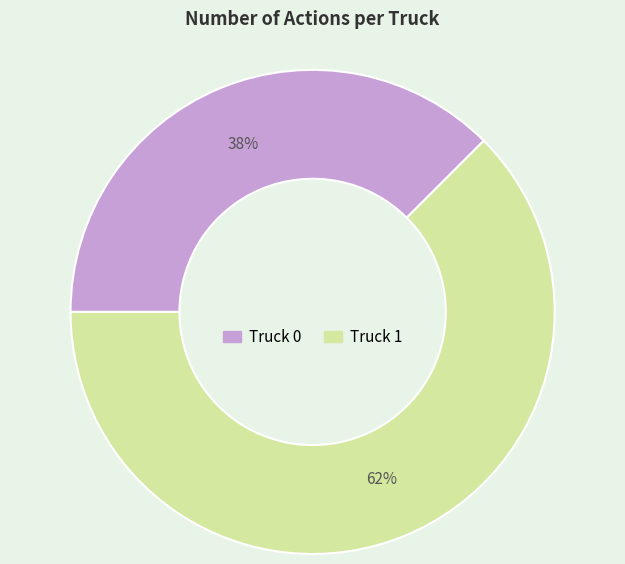

What is the ratio of the value at Truck 0 to the value at Truck 1?

0.6